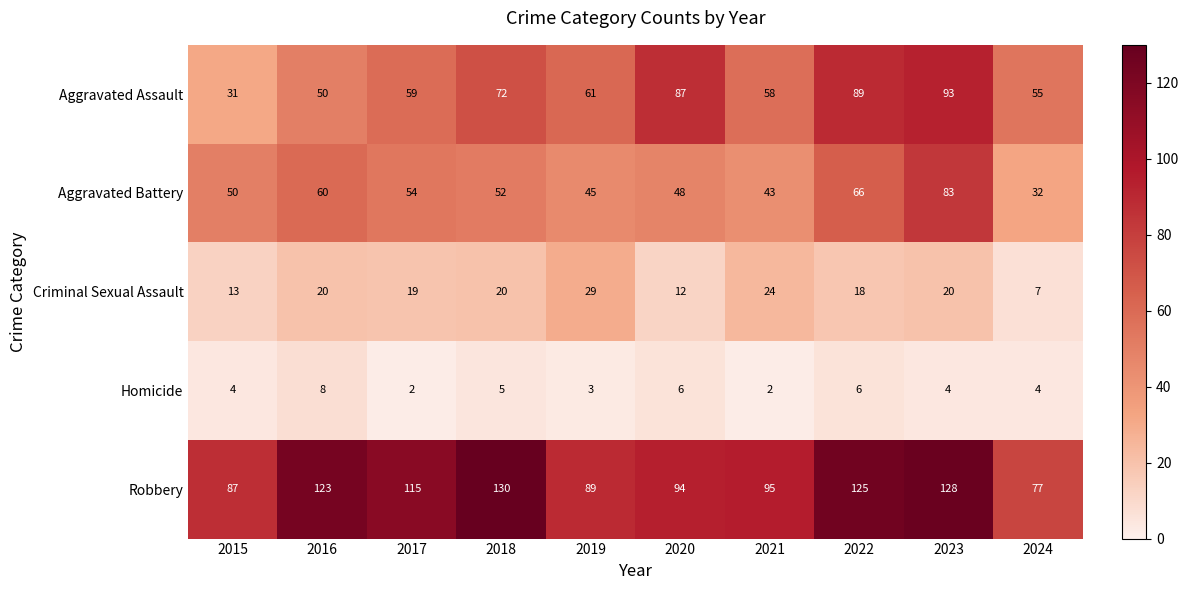

Which category has the highest value across all series?

2018